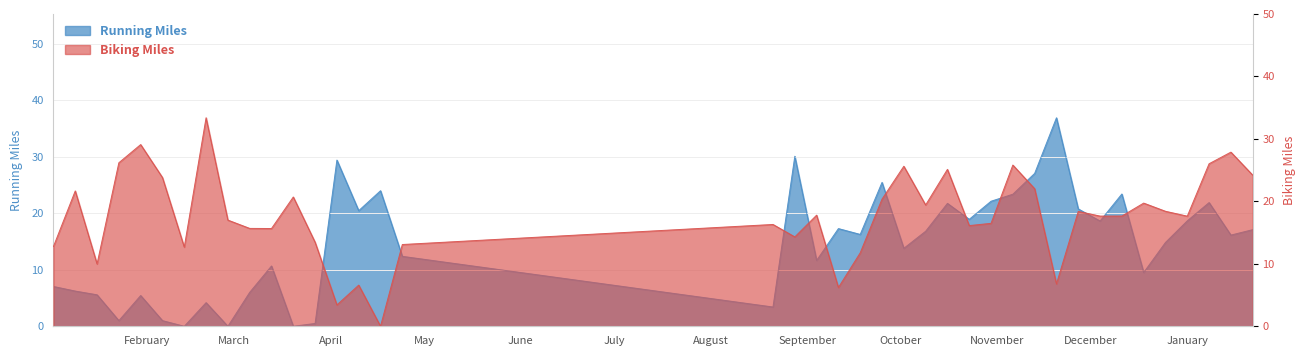

Where is the first local maximum for Running Miles?

2017-01-30